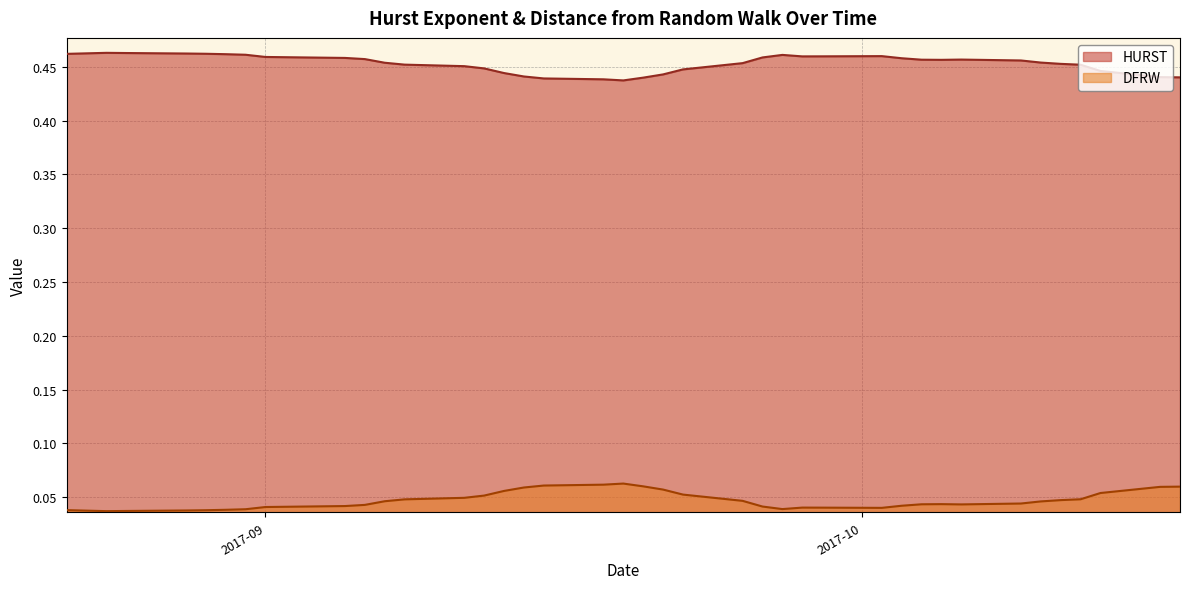

What is the spread (max minus min) of values at 2017-10-05?

0.4